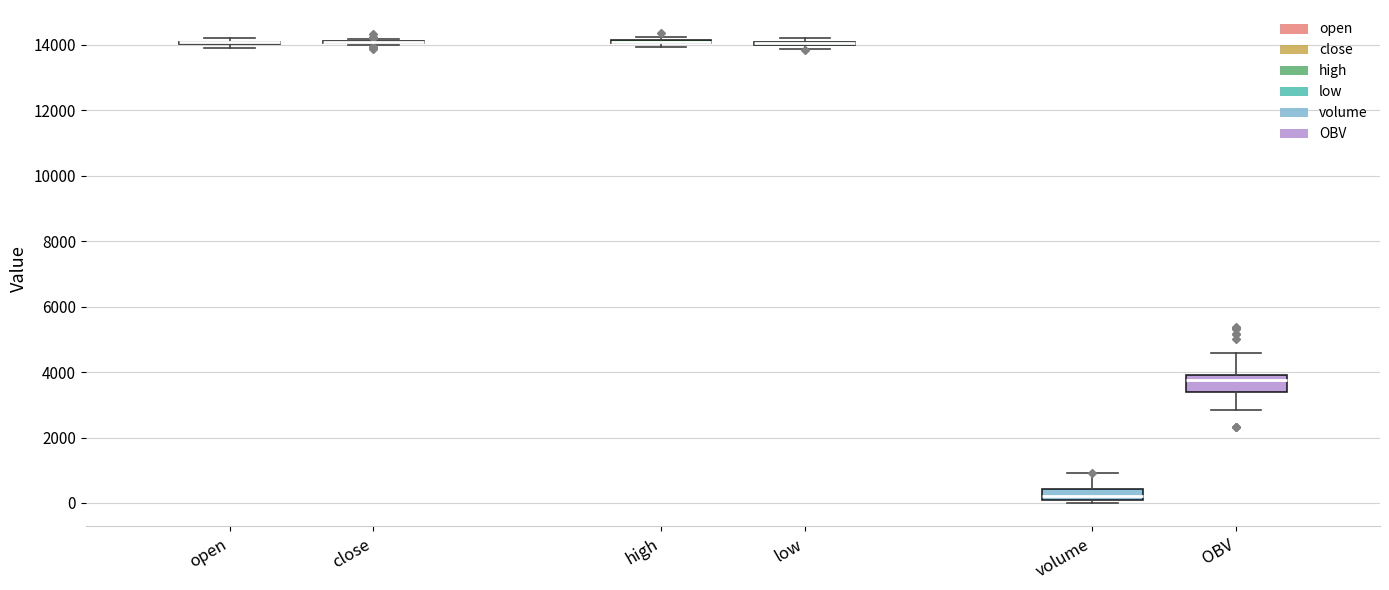

Which box is the tallest, from its lower edge to its upper edge?

OBV